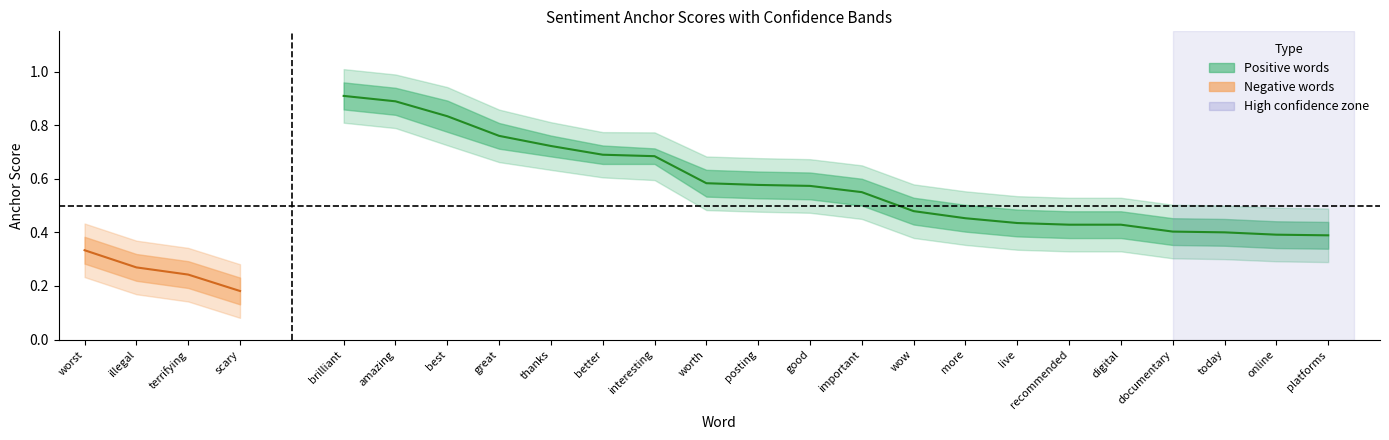

What is the difference between the maximum and minimum values in the outer_lower series?

0.5